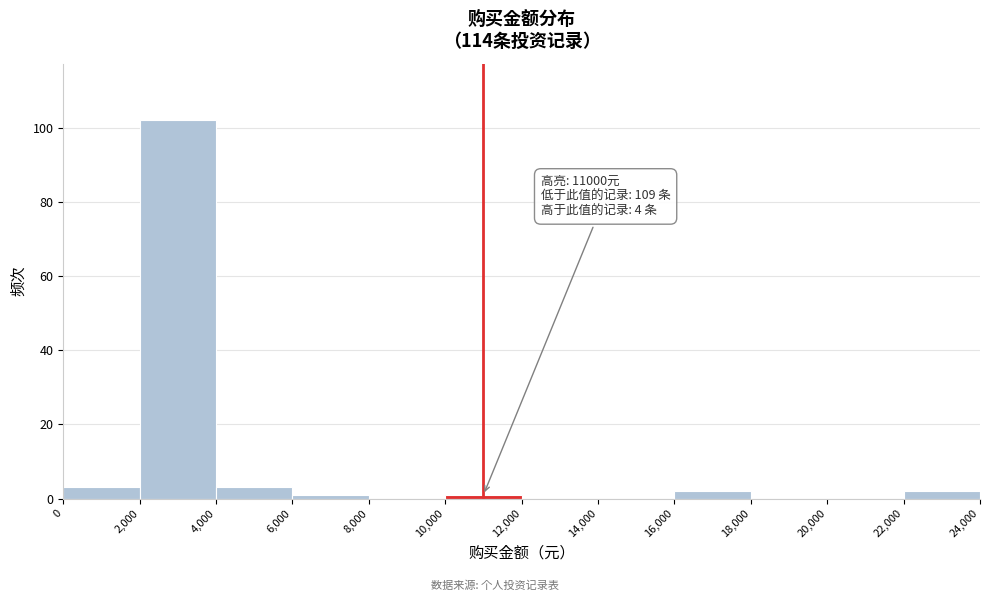

Which range on the x-axis has the tallest bar?

2,000 to 4,000